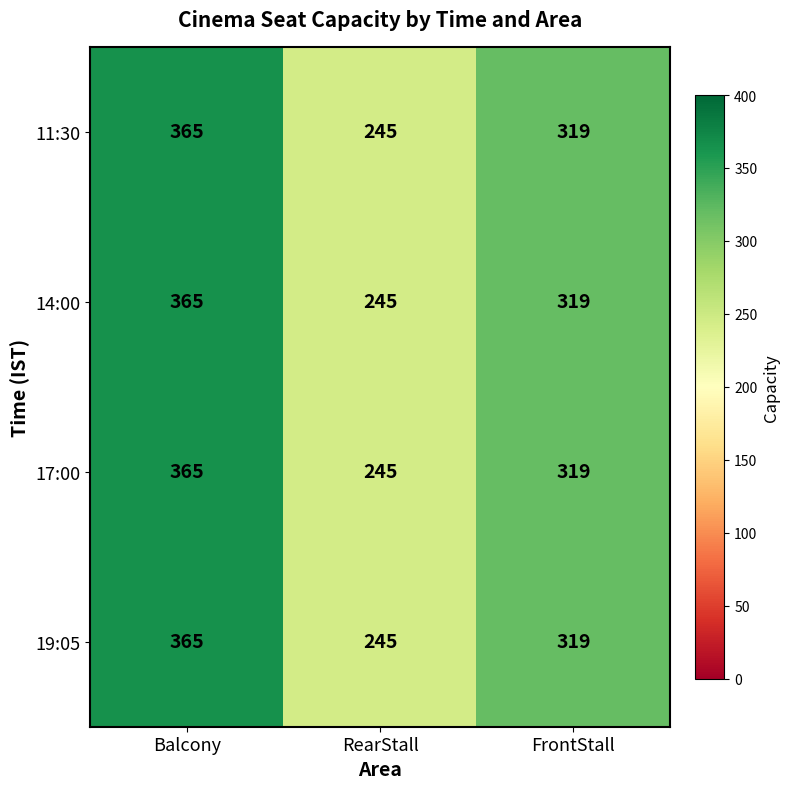

Which label corresponds to the largest value in the chart?

Balcony